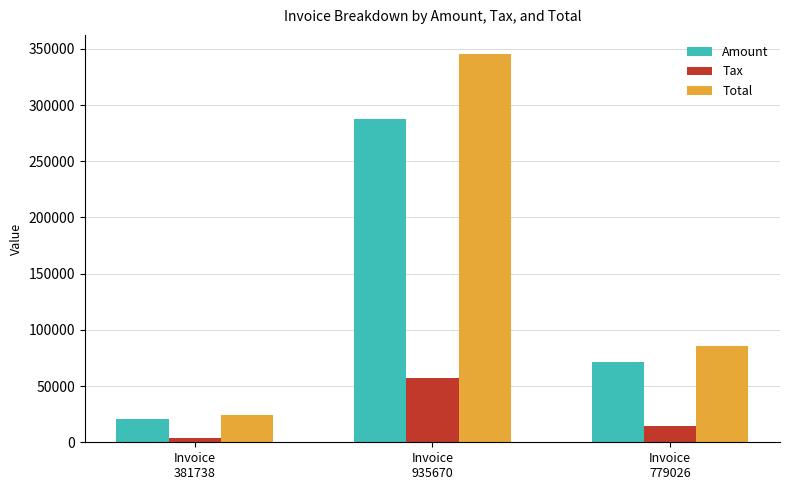

Which label corresponds to the smallest value in the chart?

Invoice
381738